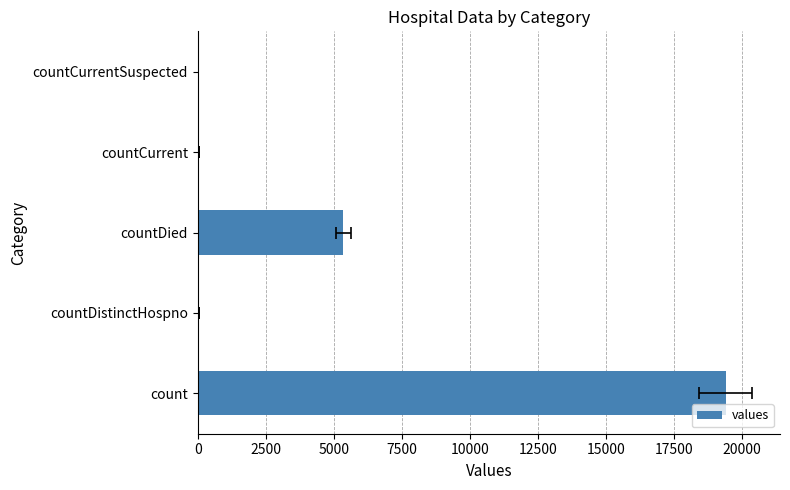

Are the bars grouped side by side (vs. stacked)?

No